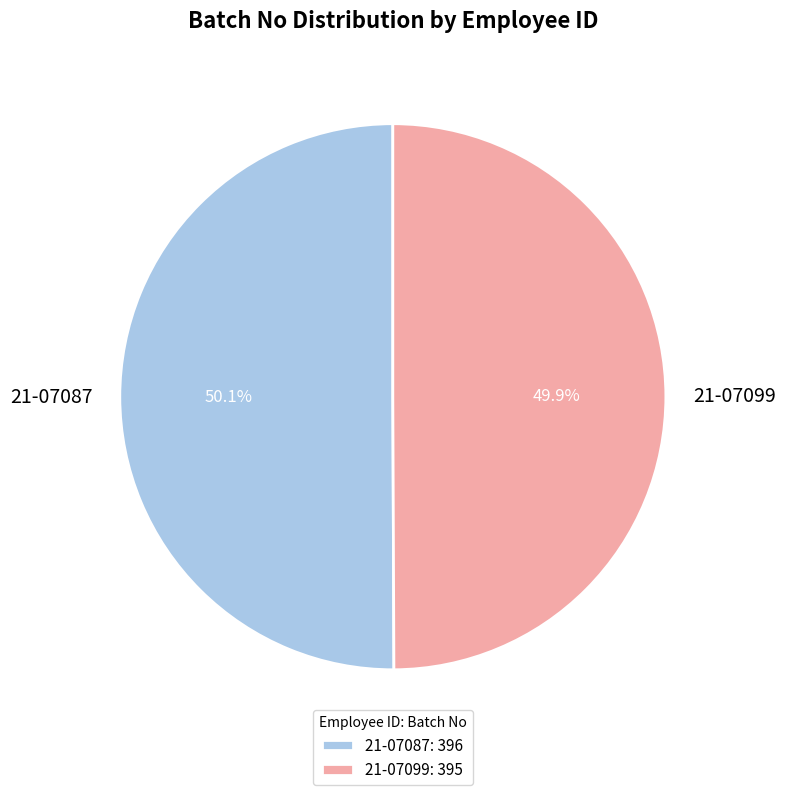

True or false: 21-07087 accounts for 44% of the total.

False